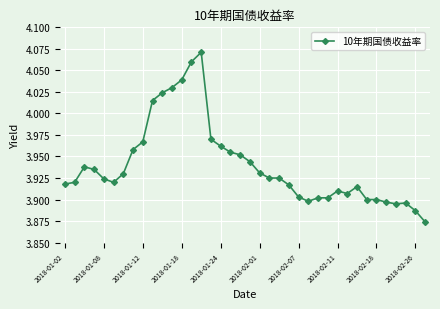

True or false: there are more than 1 points higher than both neighbors.

True